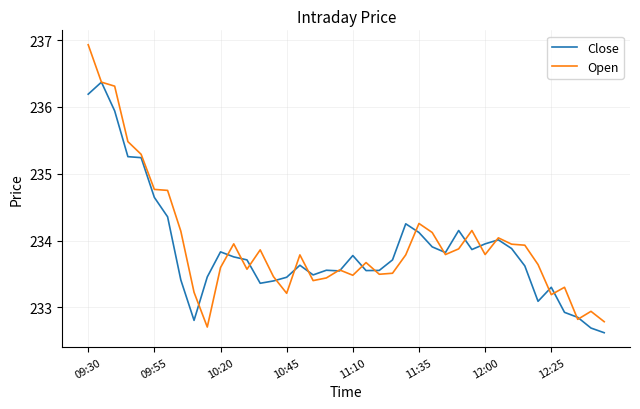

What is the difference between the maximum and minimum values in the Open series?

4.2